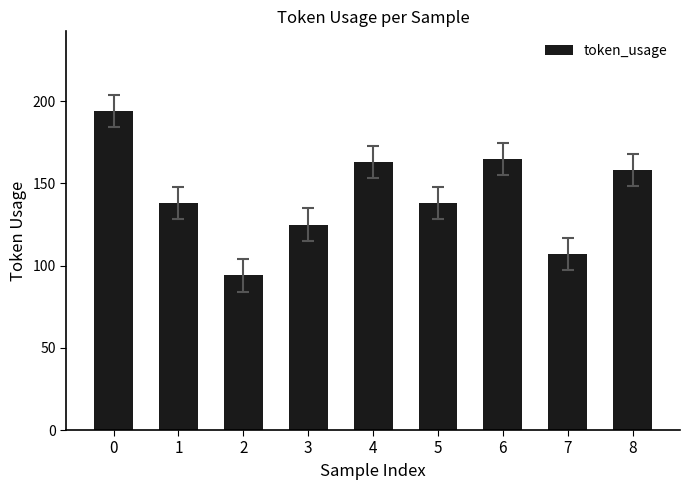

What is the ratio of the value at 3 to the value at 4?

0.8